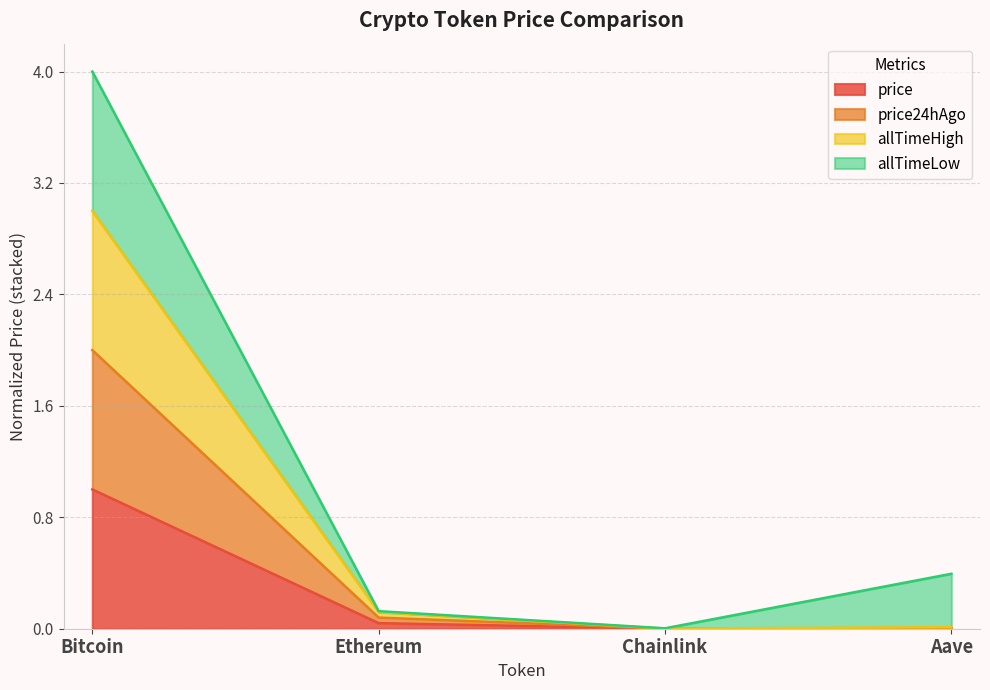

True or false: allTimeHigh and price cross at least once.

False